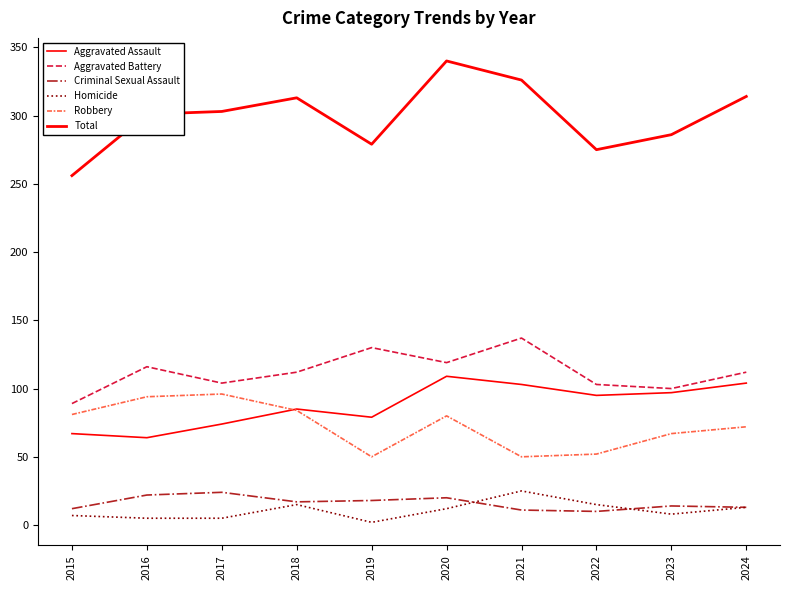

How many lines are shown in the chart?

6